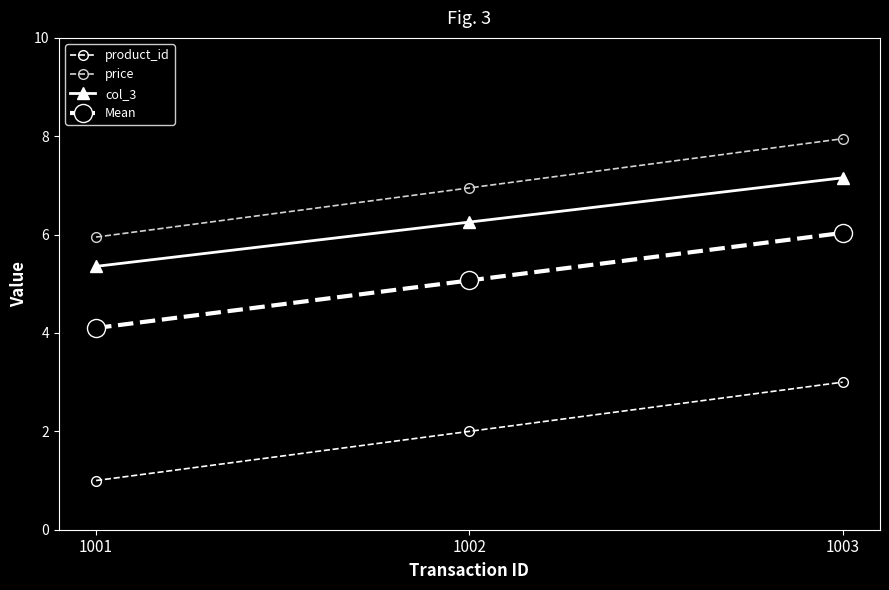

Count the number of data series in this chart.

4